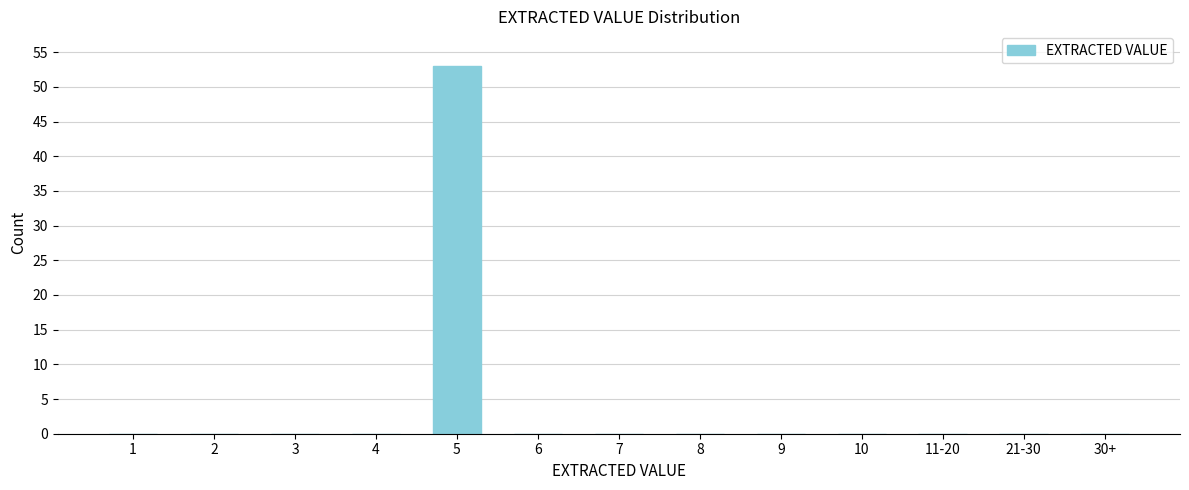

Reading left to right, what are all the values shown in this chart?

1=0	2=0	3=0	4=0	5=53	6=0	7=0	8=0	9=0	10=0	11-20=0	21-30=0	30+=0